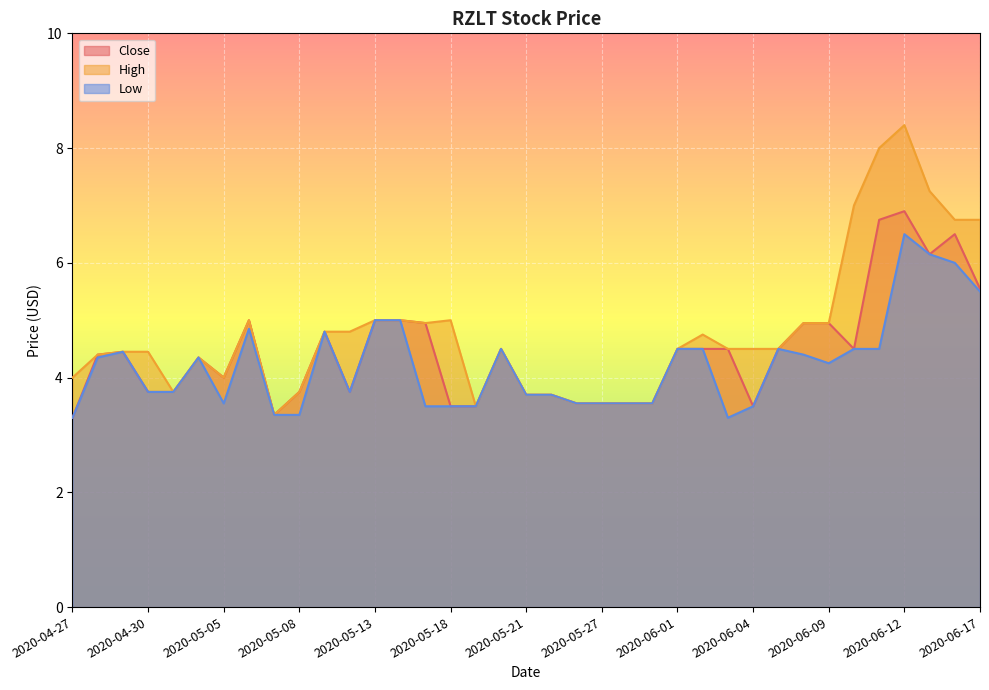

What is the label of the 15th point from the left?

2020-05-15